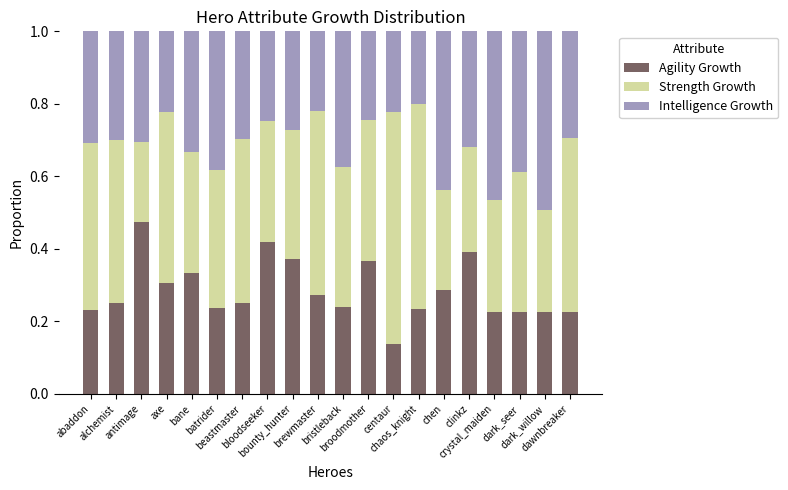

How many Agility Growth values are between 0 and 1?

20